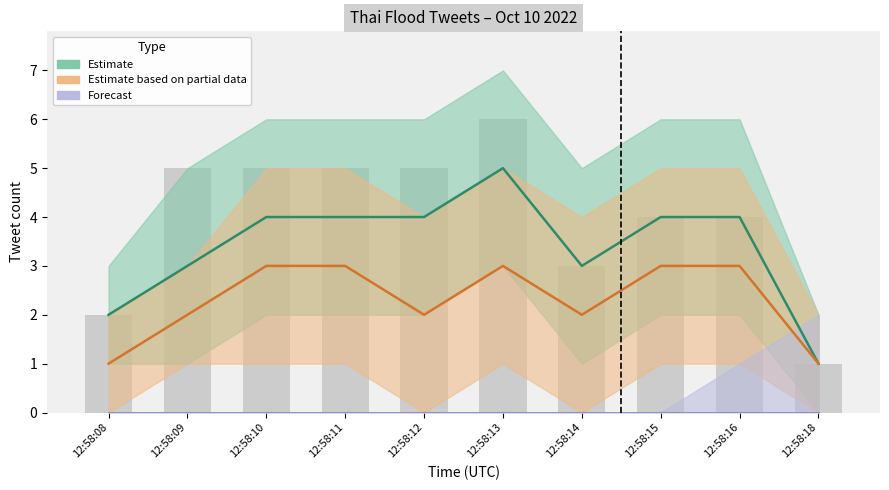

How many data points does each series have?

10